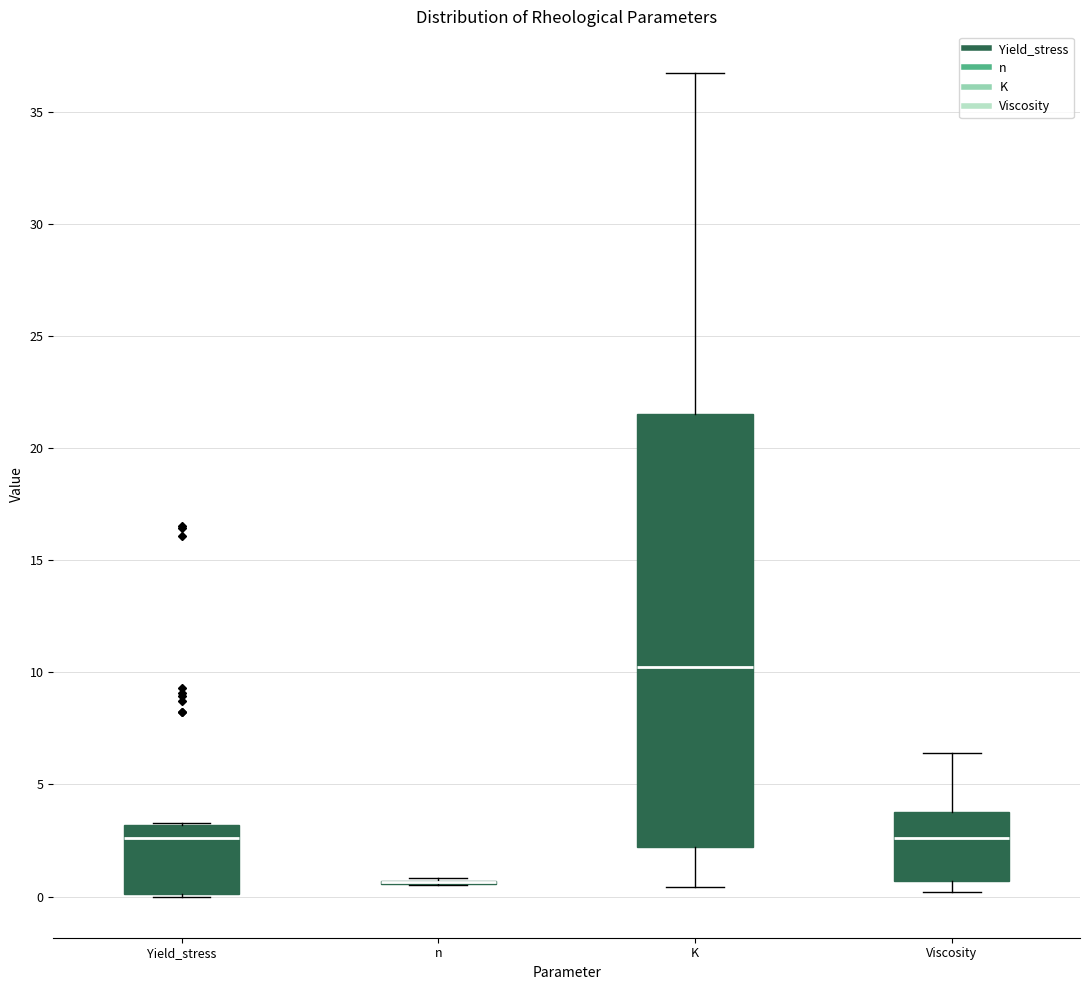

Reading left to right, transcribe this box plot: for each box, give where its median line is, the range the box spans, and where its two whiskers end, as read against the y-axis. The values are not printed on the chart, so give them approximately, as read against the axis.

Yield_stress: median 2.5, box 0.0 to 3.0, whiskers 0.0 to 3.5
n: box collapsed to a line at 0.5, whiskers 0.5 to 1.0
K: median 10.5, box 2.0 to 21.5, whiskers 0.5 to 36.5
Viscosity: median 2.5, box 0.5 to 4.0, whiskers 0.0 to 6.5